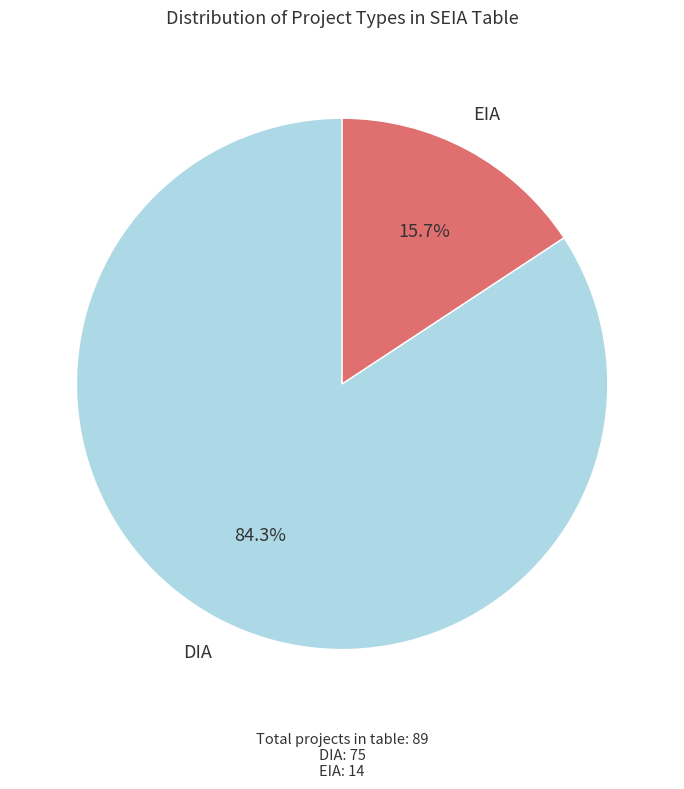

What is the total percentage of DIA and EIA?

100.0%